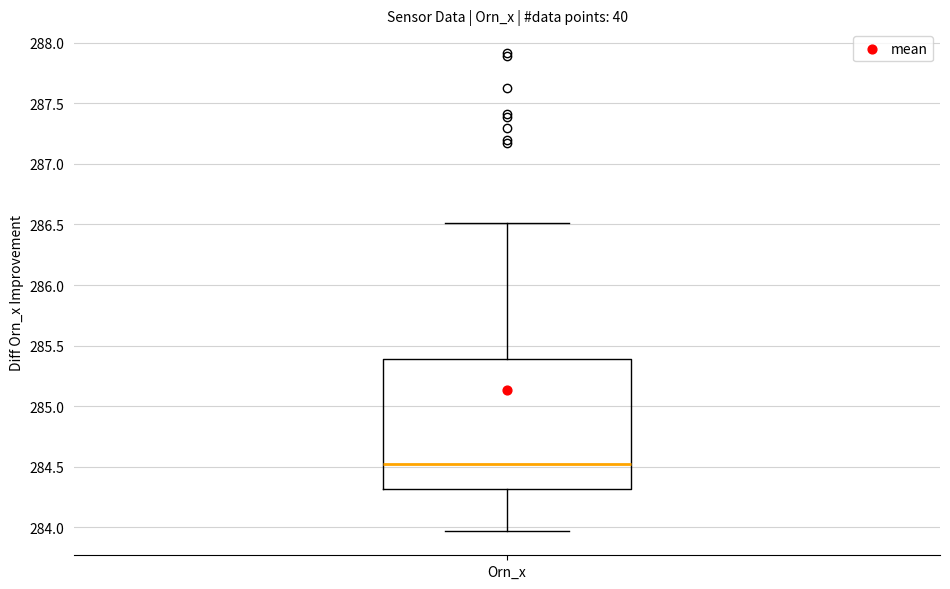

Read this box plot against the y-axis: the position of the median line, the range covered by the box, and the ends of both whiskers. The values are not printed on the chart, so give them approximately, as read against the axis.

median 284.55, box 284.30 to 285.40, whiskers 283.95 to 286.50